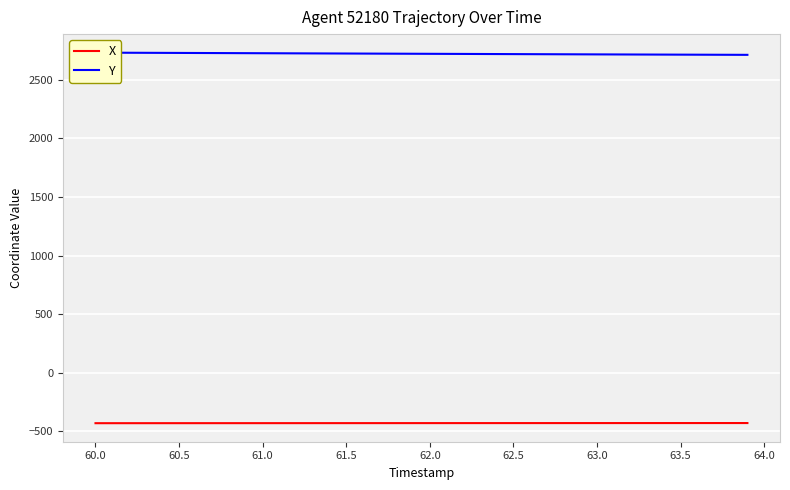

At how many categories does at least one series exceed 2264?

40